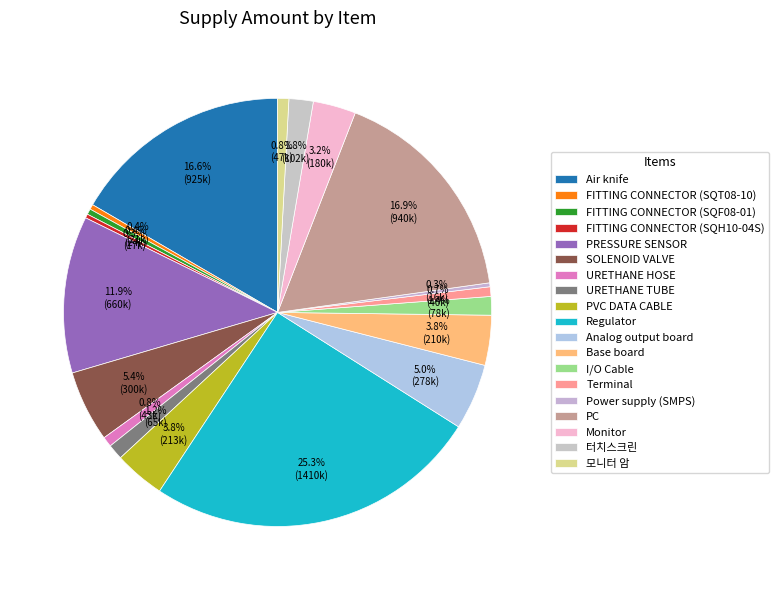

To the nearest percent, what portion does Monitor represent?

3%